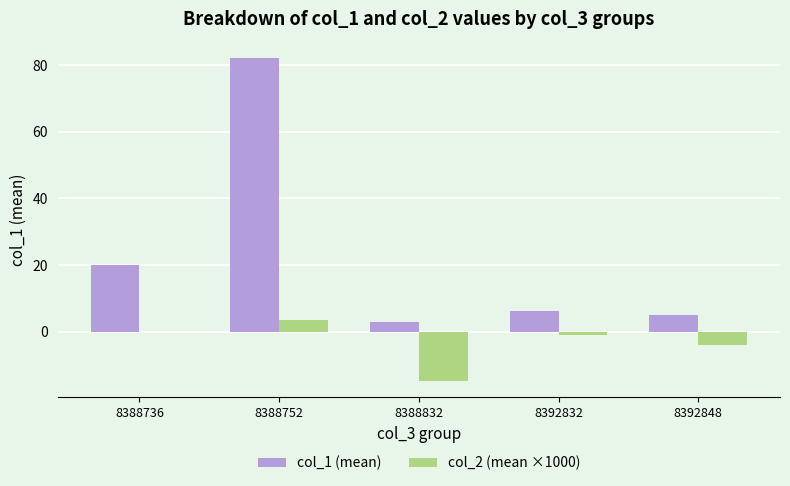

Reading right to left, extract all data points from this chart.

col_1 (mean): 8392848=5.1	8392832=6.1	8388832=2.9	8388752=82.2	8388736=19.9
col_2 (mean ×1000): 8392848=-4.0	8392832=-0.9	8388832=-14.8	8388752=3.4	8388736=-0.2